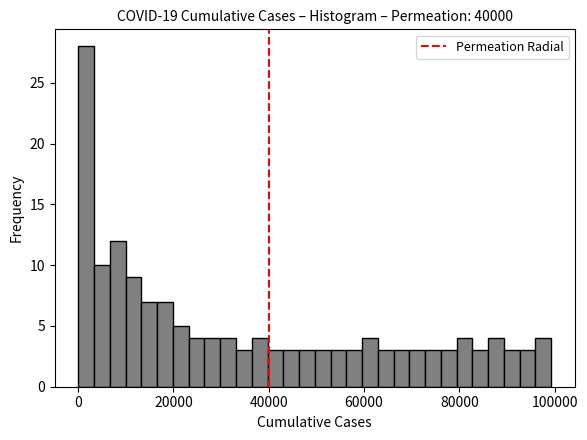

Around what value on the x-axis is the tallest bar? Give the approximate position of its centre, as read against the axis.

2000